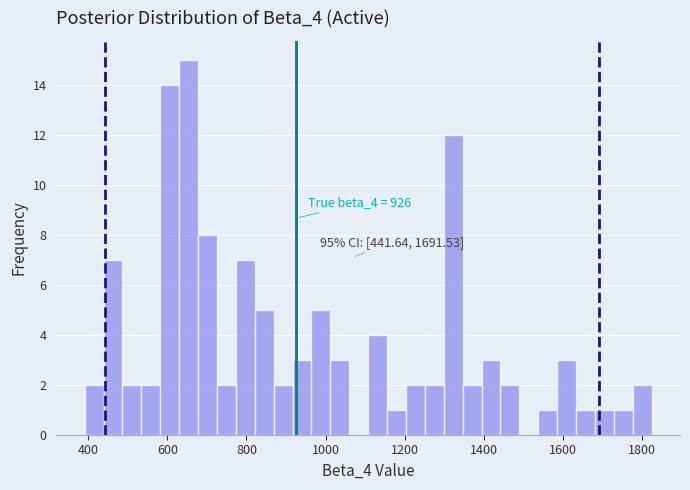

Around what value on the x-axis is the tallest bar? Give the approximate position of its centre, as read against the axis.

660